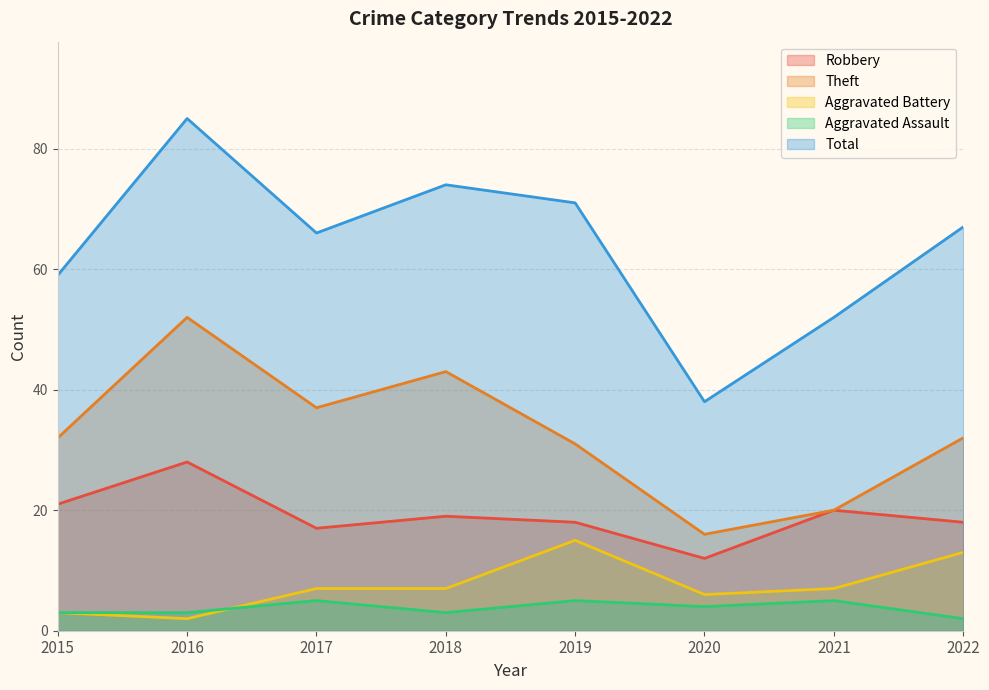

How many interior local peaks does the Theft series have?

2